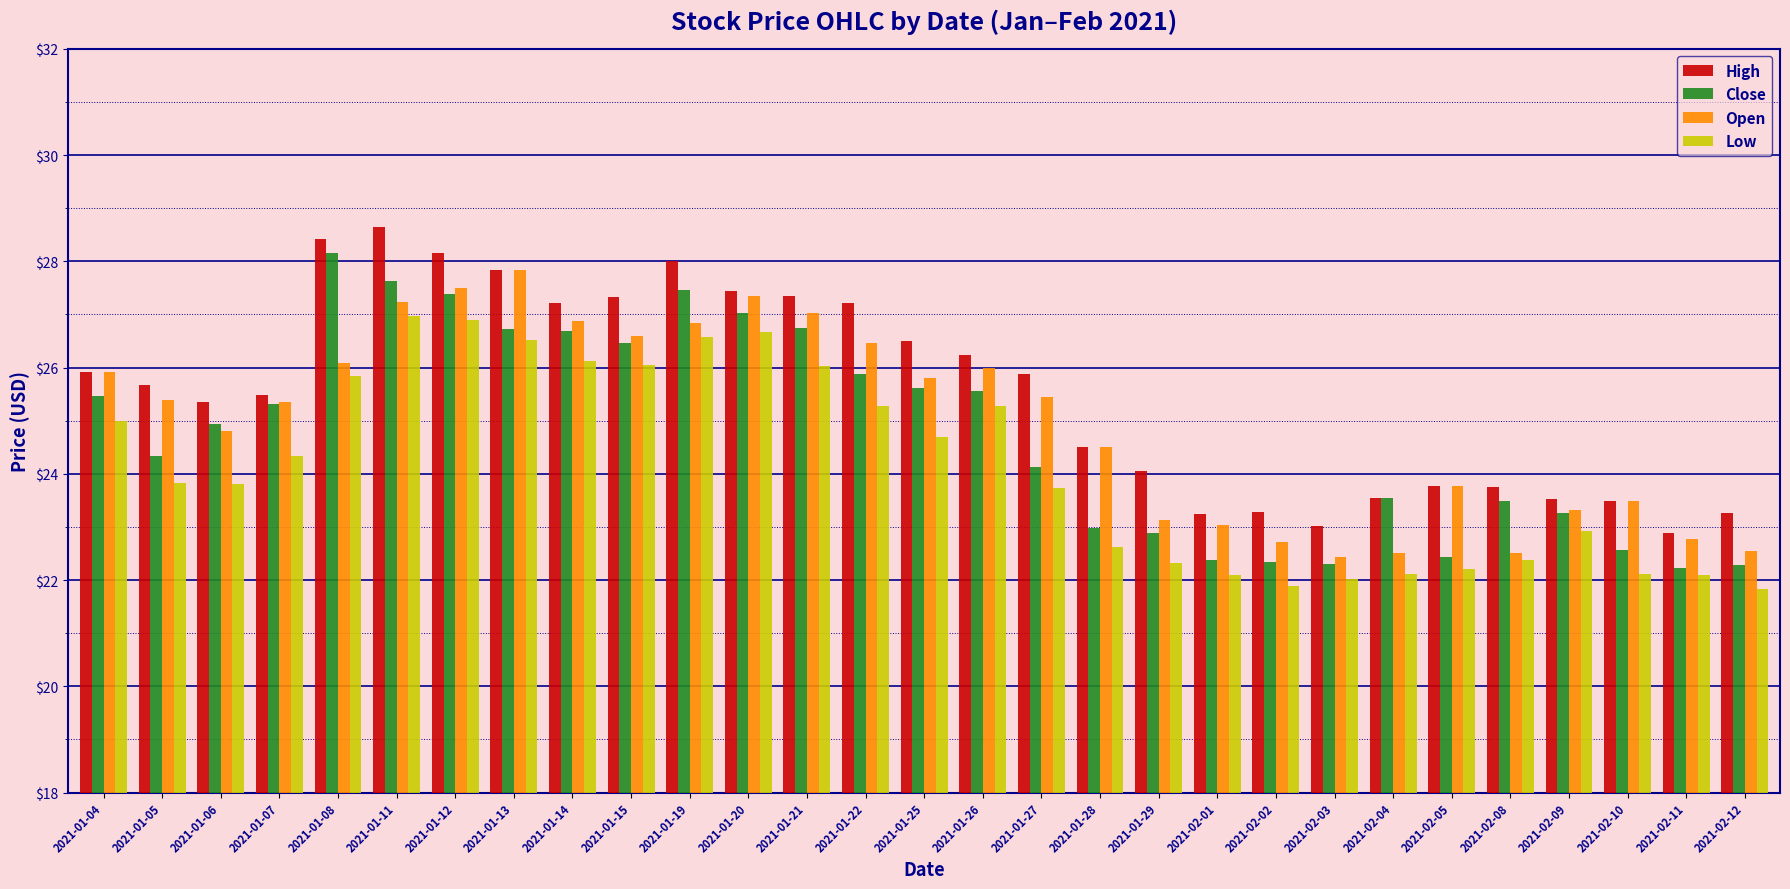

What is the value of the Low bar at the 23rd from the left?

22.1